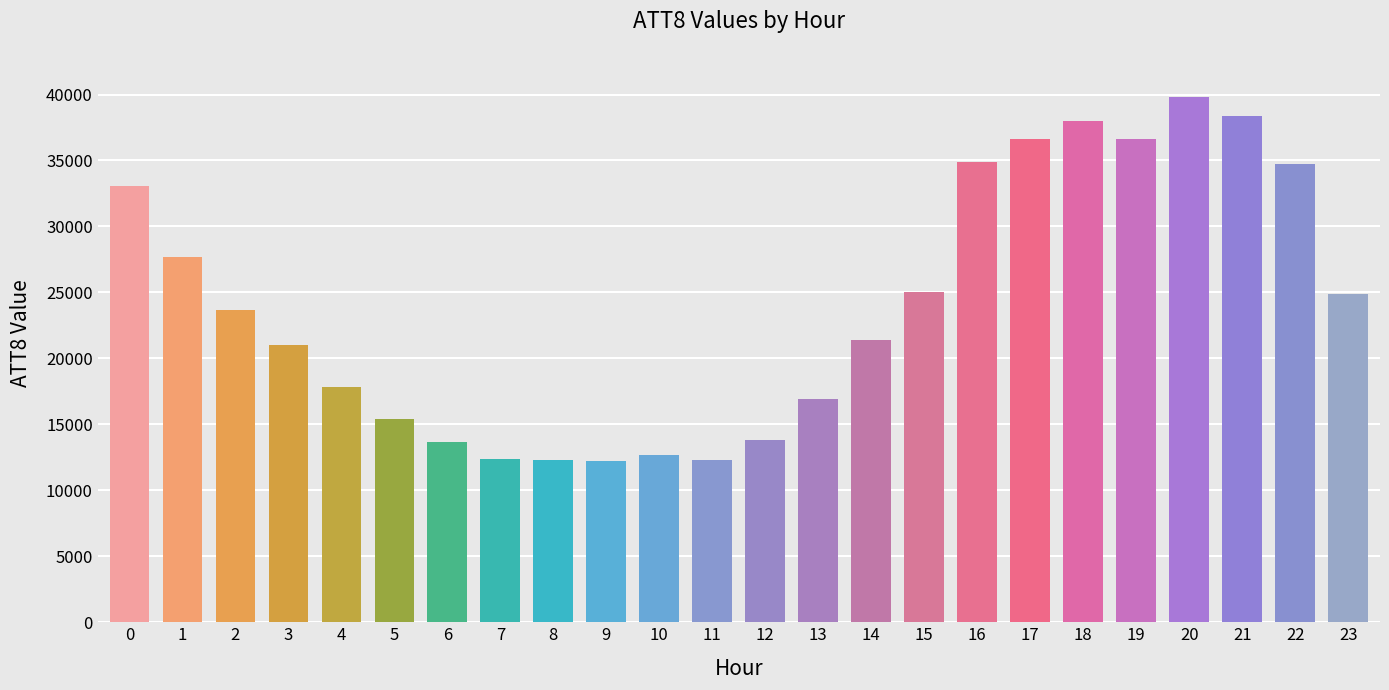

What is the ratio of the value at 11 to the value at 5?

0.8